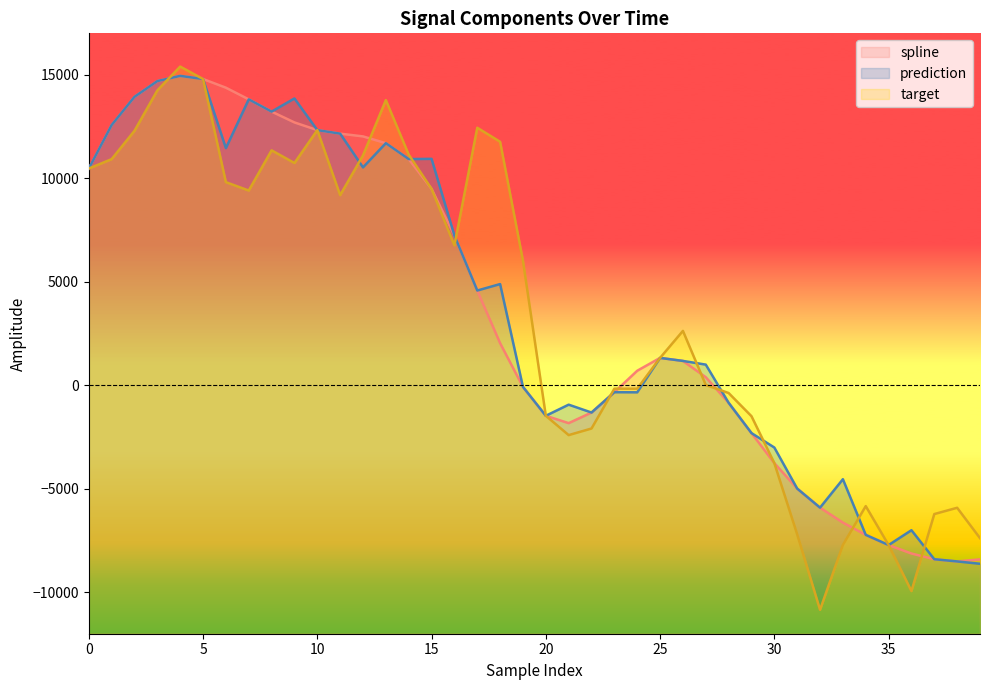

Where is target nearest to the value 2275?

26